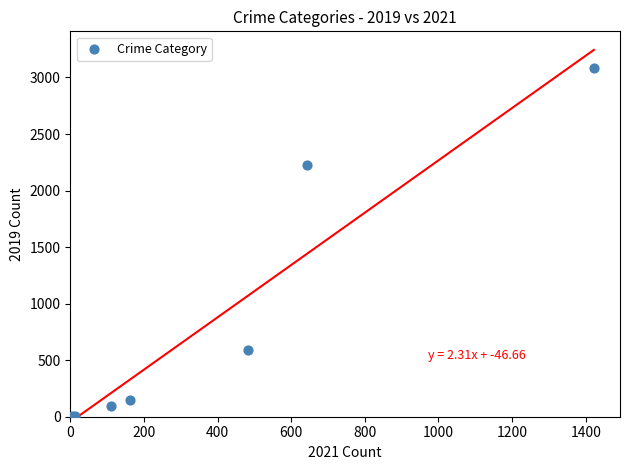

What Y value in the scatter plot is closest to 1540?

2230